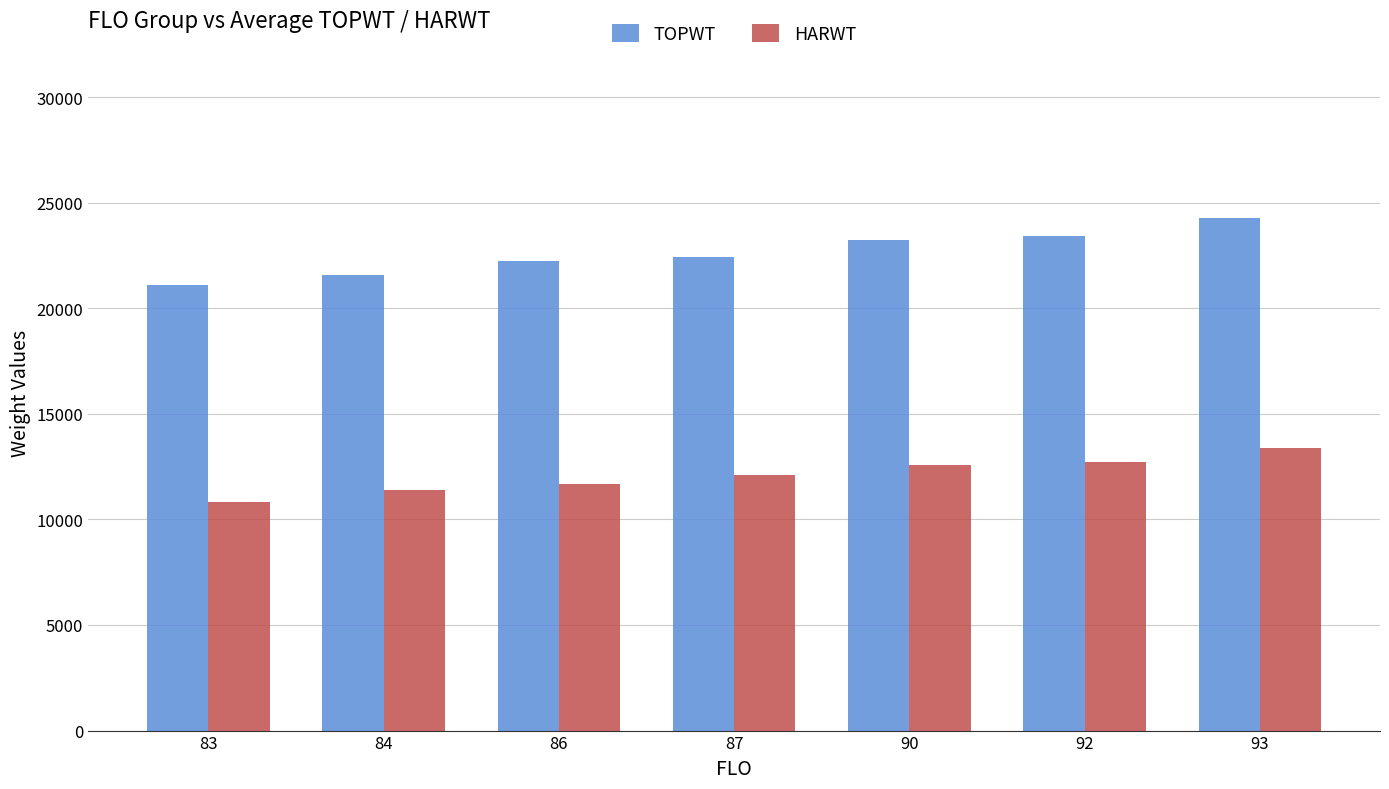

How many bars are there in each group?

2